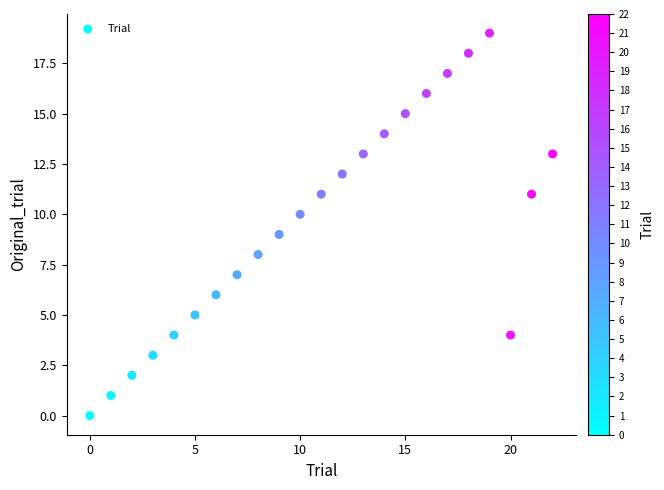

What is the range of Y values (max minus min)?

19